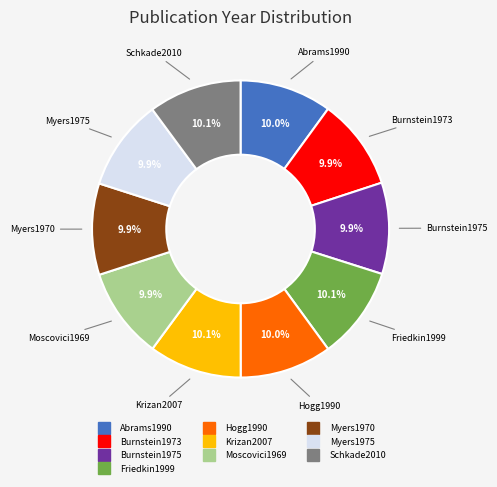

What is the total percentage of Friedkin1999 and Myers1970?

20.0%